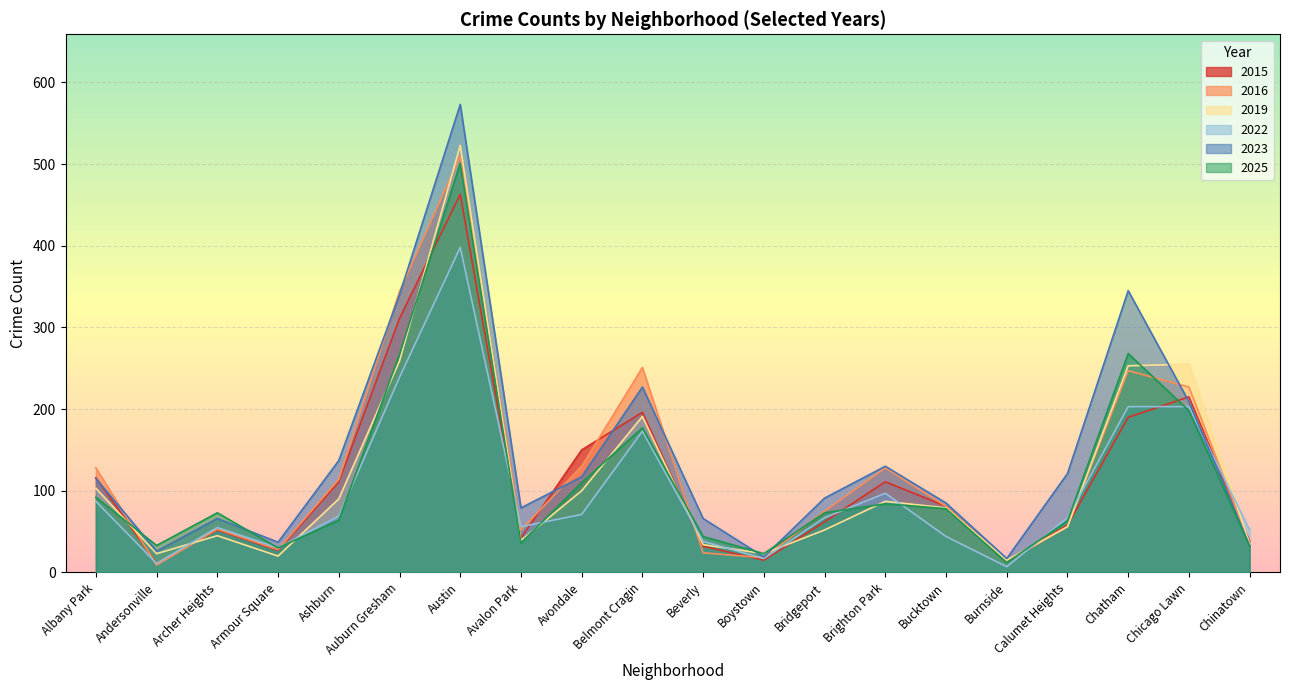

True or false: 2025 and 2019 intersect in this chart.

True